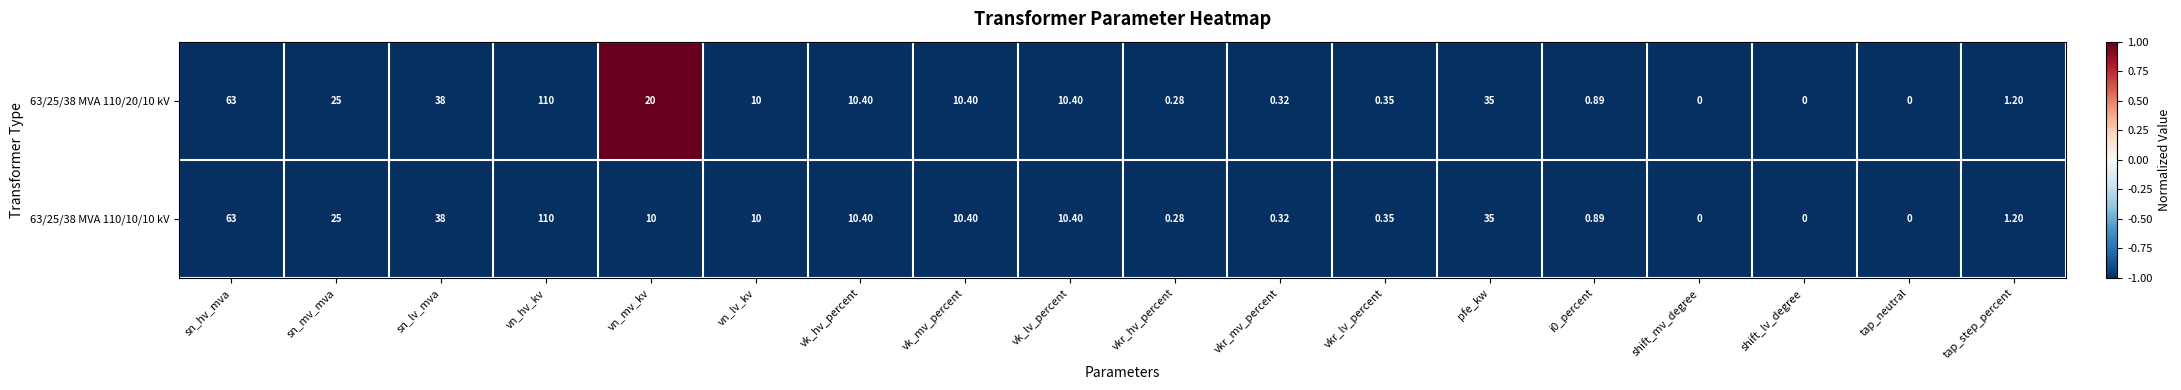

Which category has the highest value across all series?

vn_hv_kv